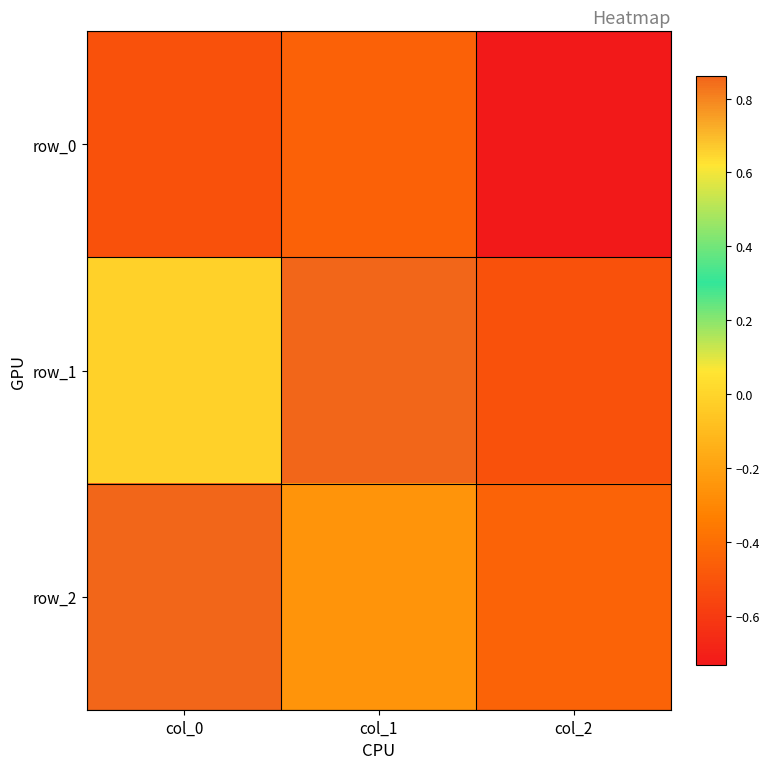

The row_0 series shows -0.5 at col_2. True or false?

False